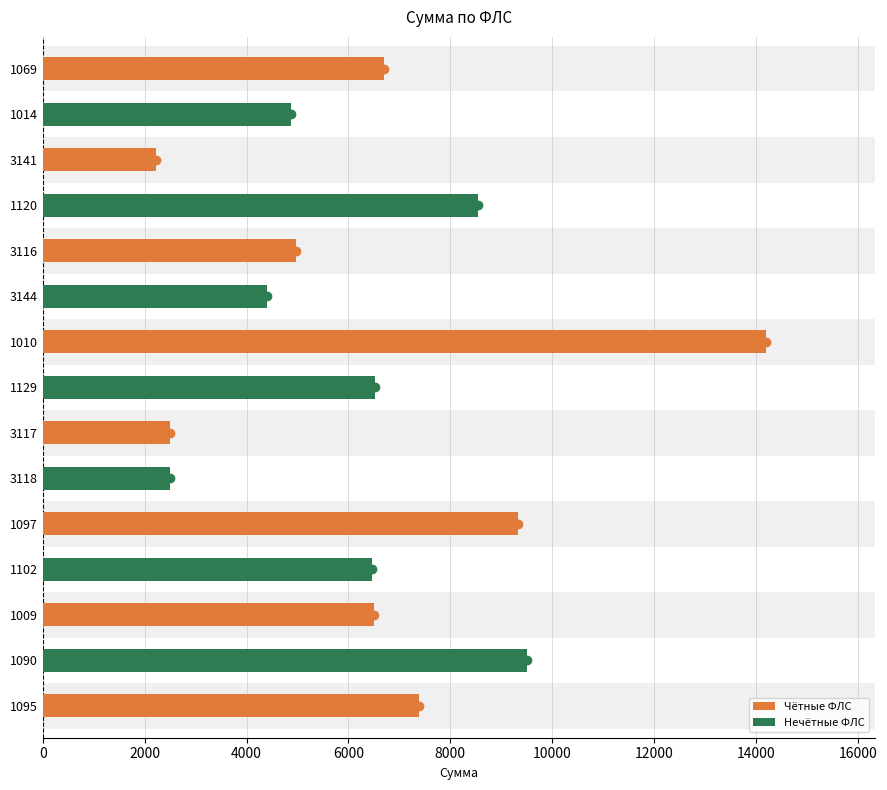

What is the value of the 1st bar from the left?

7385.8